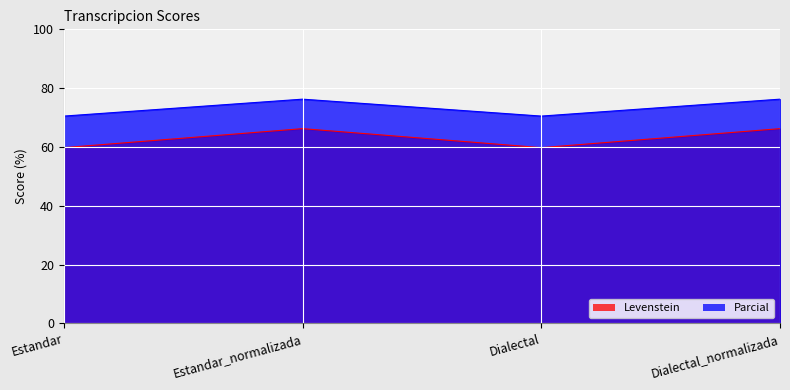

Which series has the largest total across all categories?

Parcial